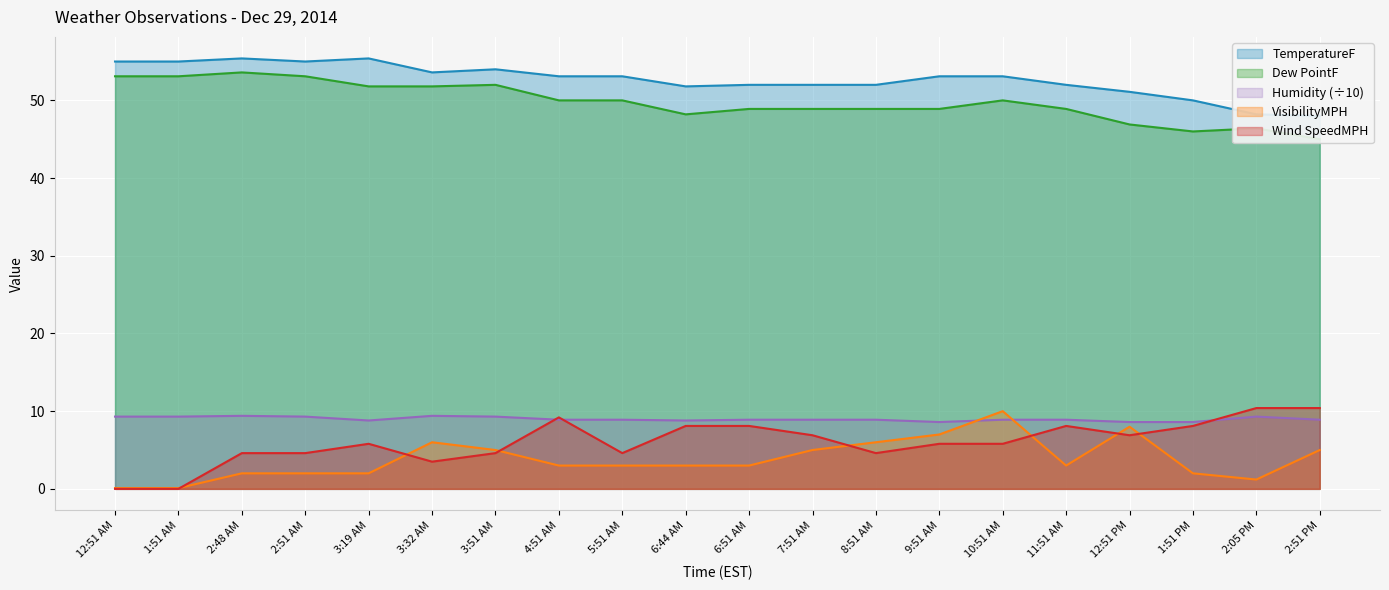

What is the sum of all TemperatureF values?

1052.9